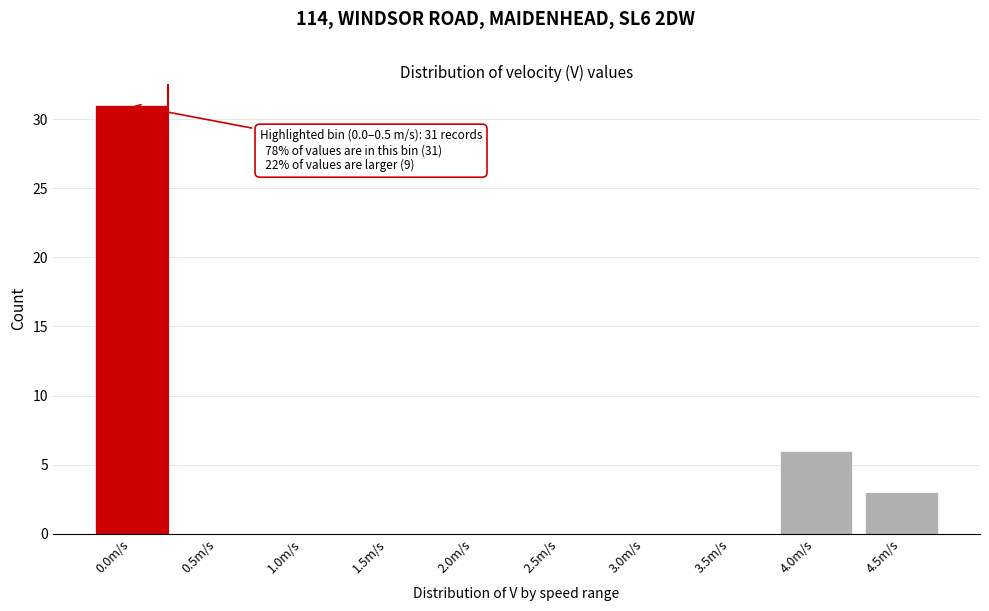

Reading right to left, list all the values displayed in this chart.

4.5m/s=3	4.0m/s=6	3.5m/s=0	3.0m/s=0	2.5m/s=0	2.0m/s=0	1.5m/s=0	1.0m/s=0	0.5m/s=0	0.0m/s=31